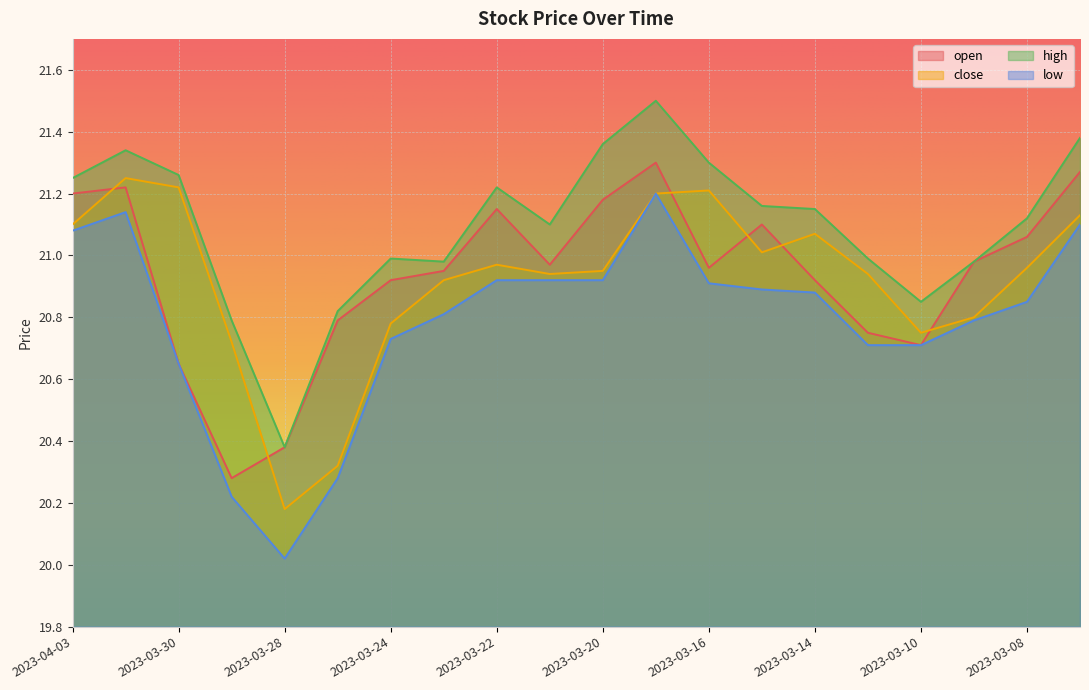

Rank the series at 2023-03-07 from highest to lowest value.

high, open, close, low